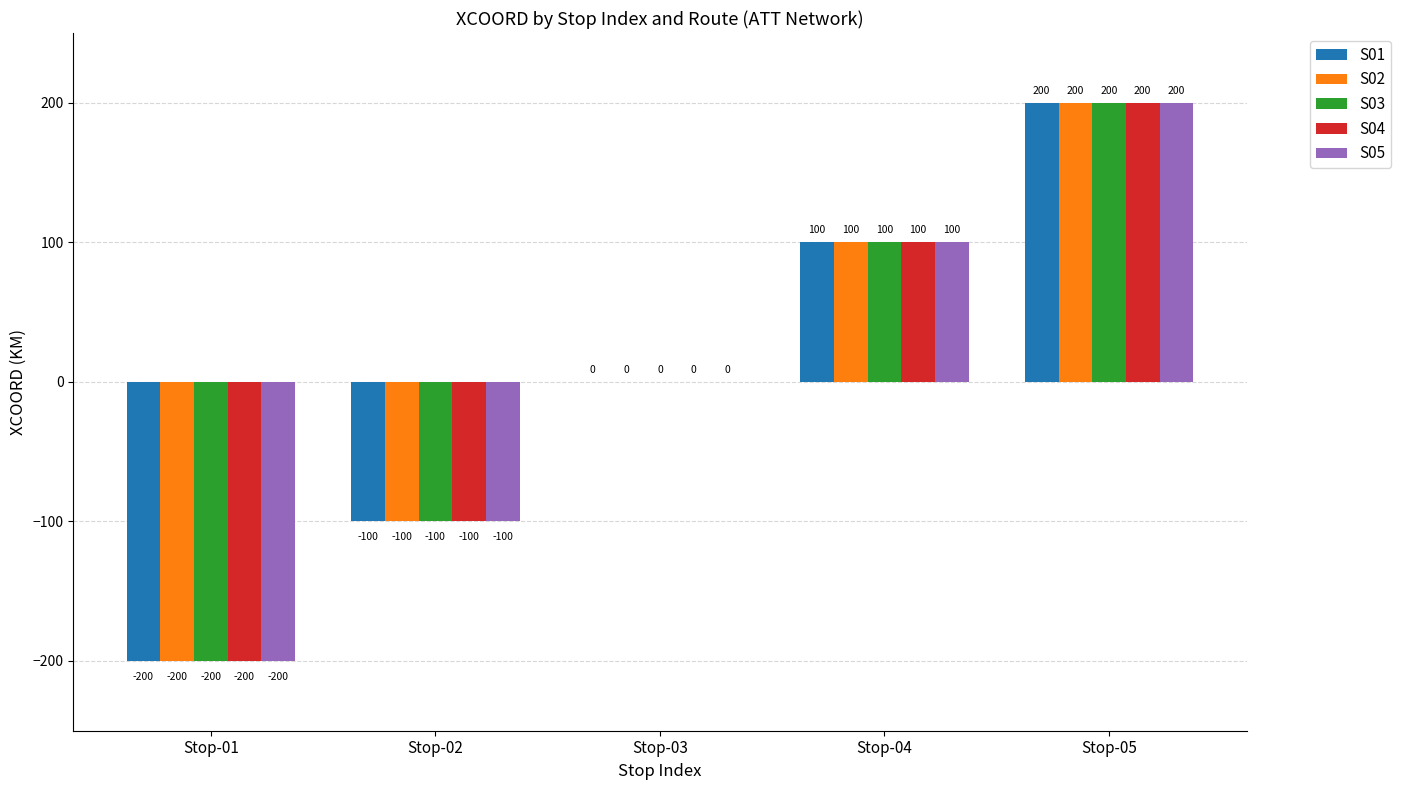

The S02 series shows -200 at Stop-01. True or false?

True